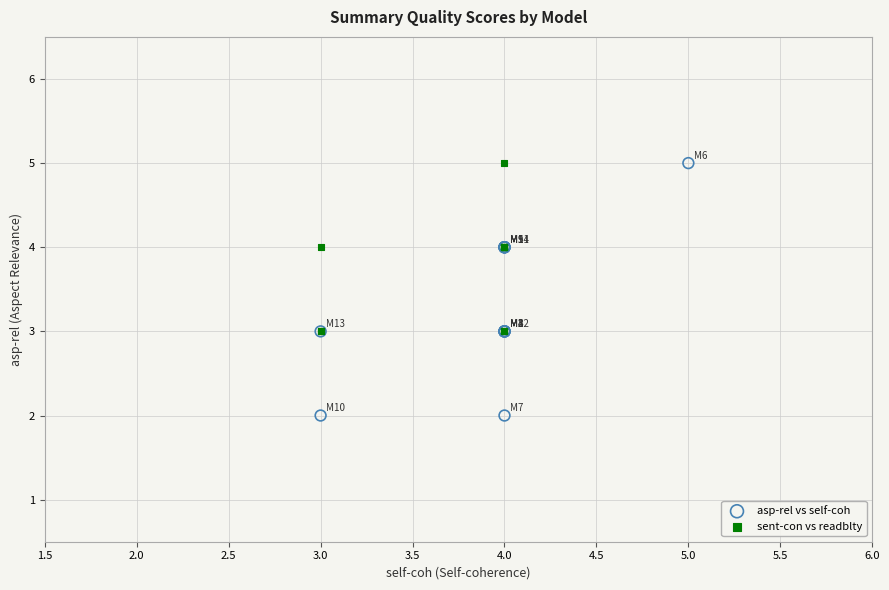

What are all the series names shown in the legend?

asp-rel vs self-coh, sent-con vs readblty